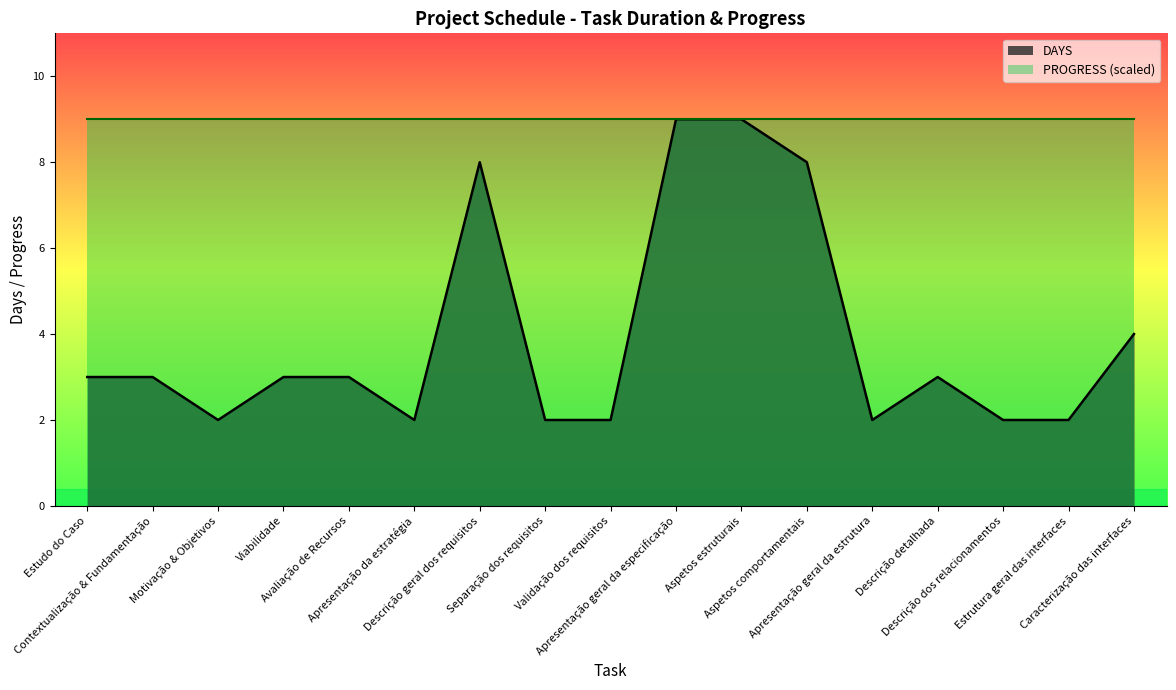

Which series has the largest total across all categories?

PROGRESS (scaled)